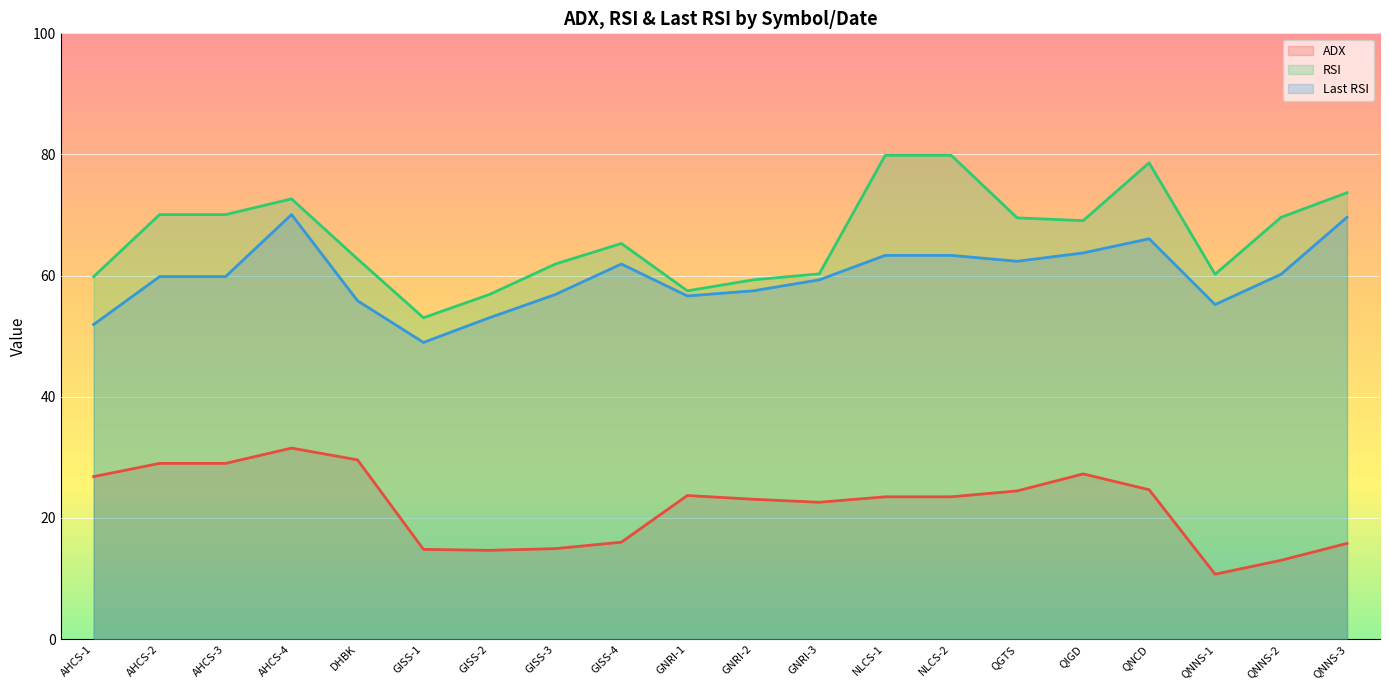

The ADX series shows 23.7 at GNRI-1. True or false?

True